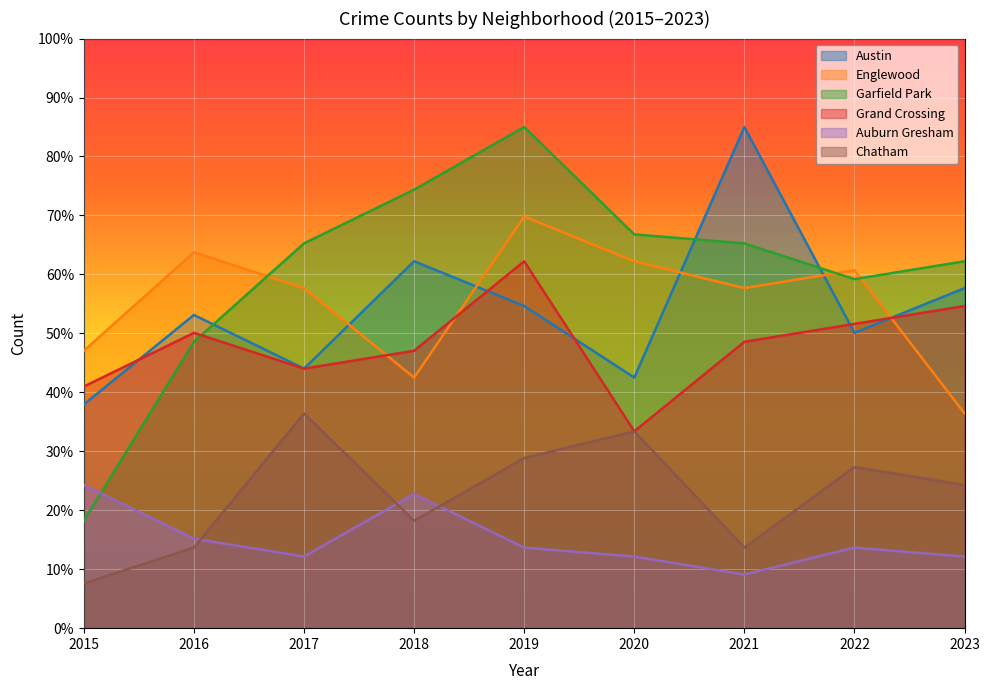

In Grand Crossing, how many points are lower than both neighbors (excluding endpoints)?

2